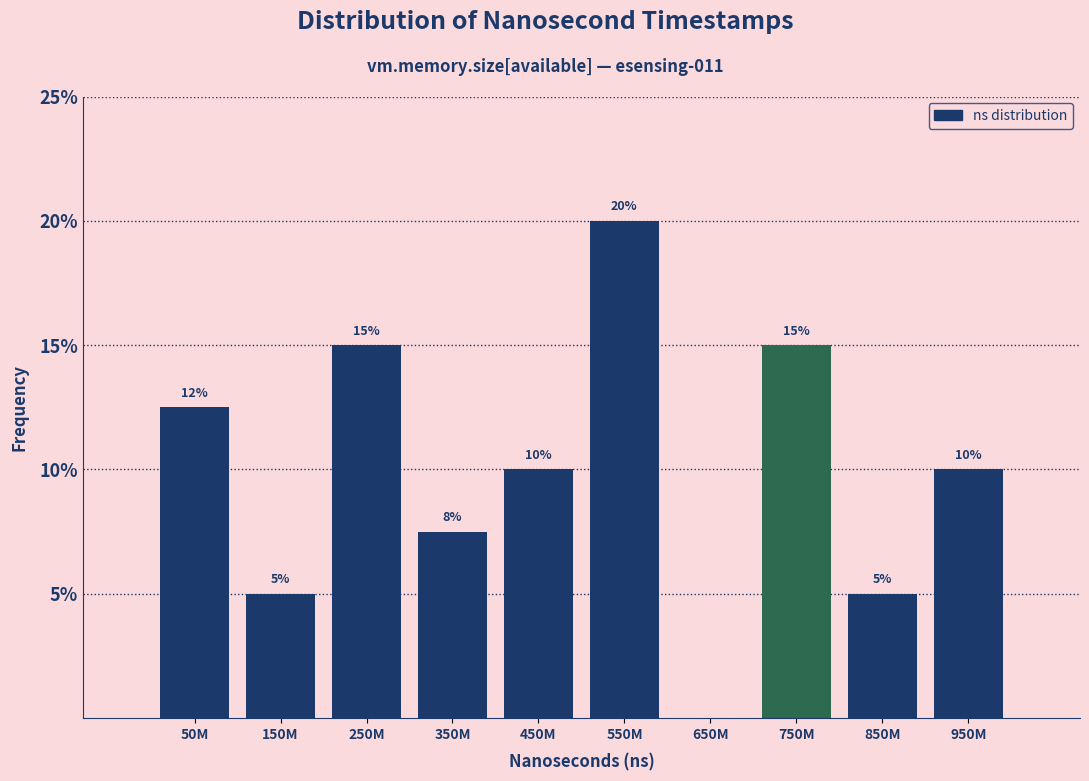

Between 950M and 150M, which is larger?

950M